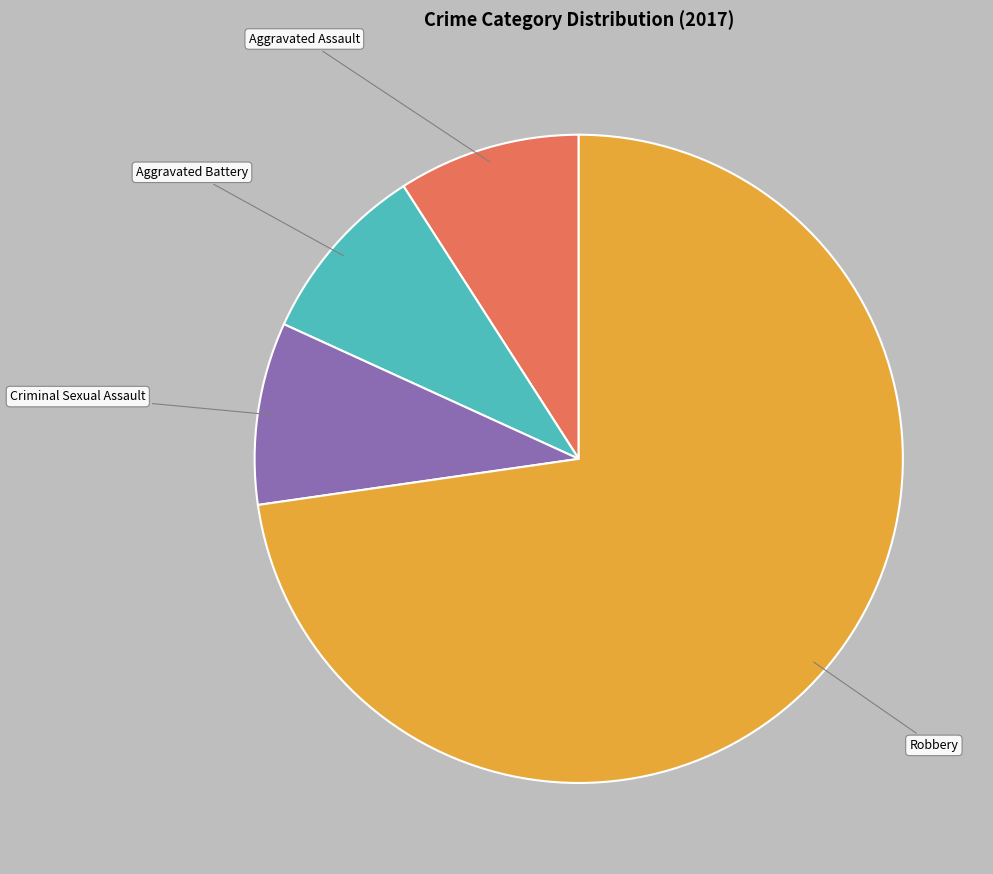

Count the number of slices in the pie.

4